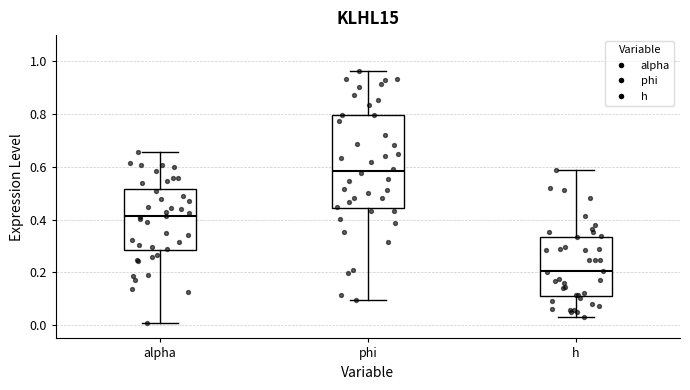

Reading left to right, transcribe this box plot: for each box, give where its median line is, the range the box spans, and where its two whiskers end, as read against the y-axis. The values are not printed on the chart, so give them approximately, as read against the axis.

alpha: median 0.42, box 0.28 to 0.52, whiskers 0.00 to 0.66
phi: median 0.58, box 0.44 to 0.80, whiskers 0.10 to 0.96
h: median 0.20, box 0.12 to 0.34, whiskers 0.04 to 0.58